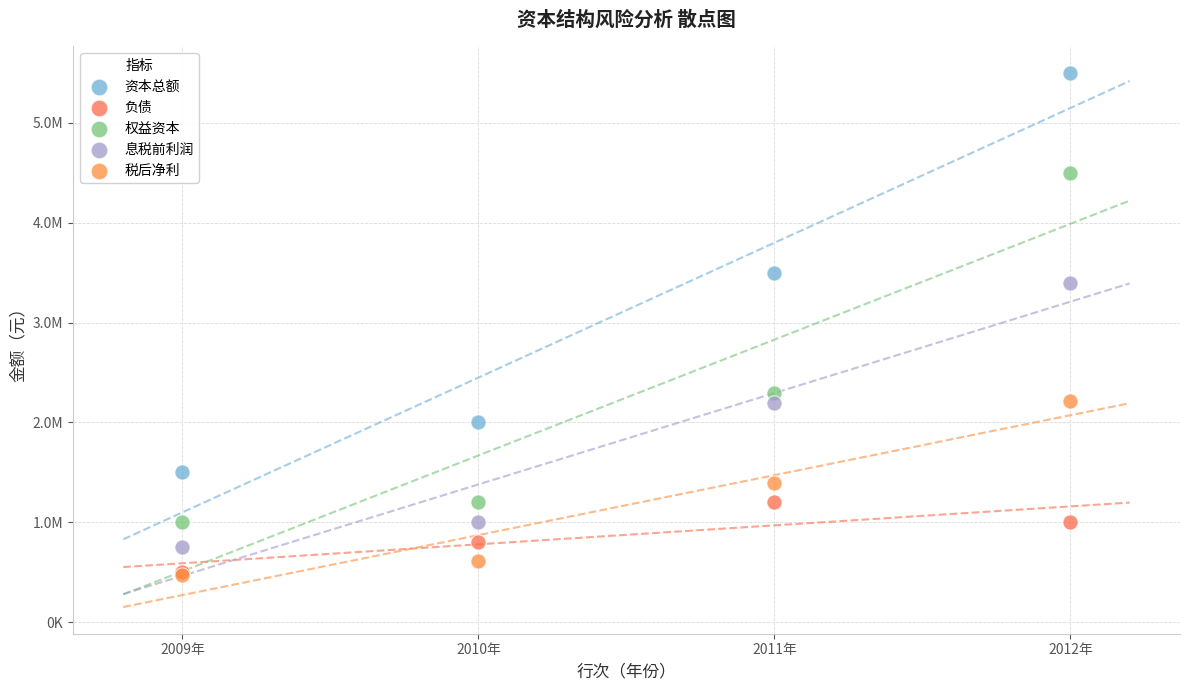

Which series reaches the maximum Y coordinate?

资本总额